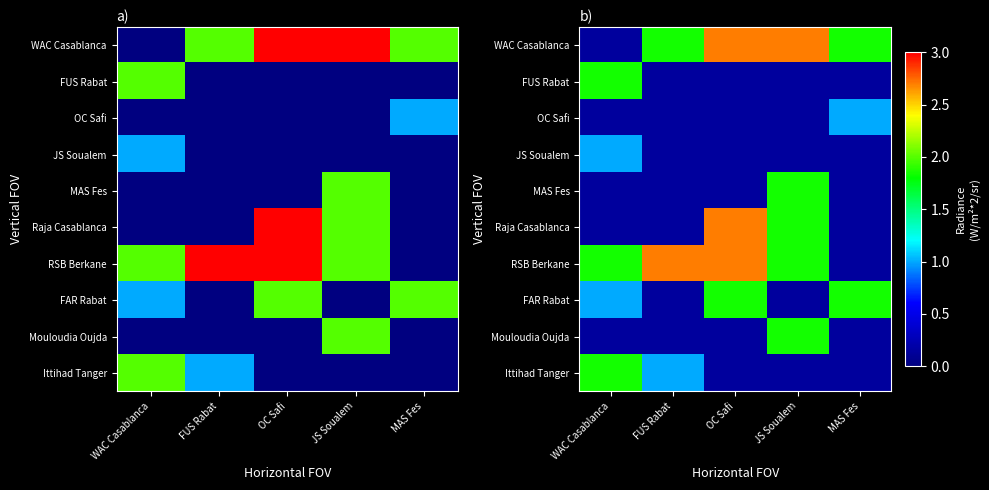

Is it true that MAS Fes equals 0.1 at OC Safi?

False